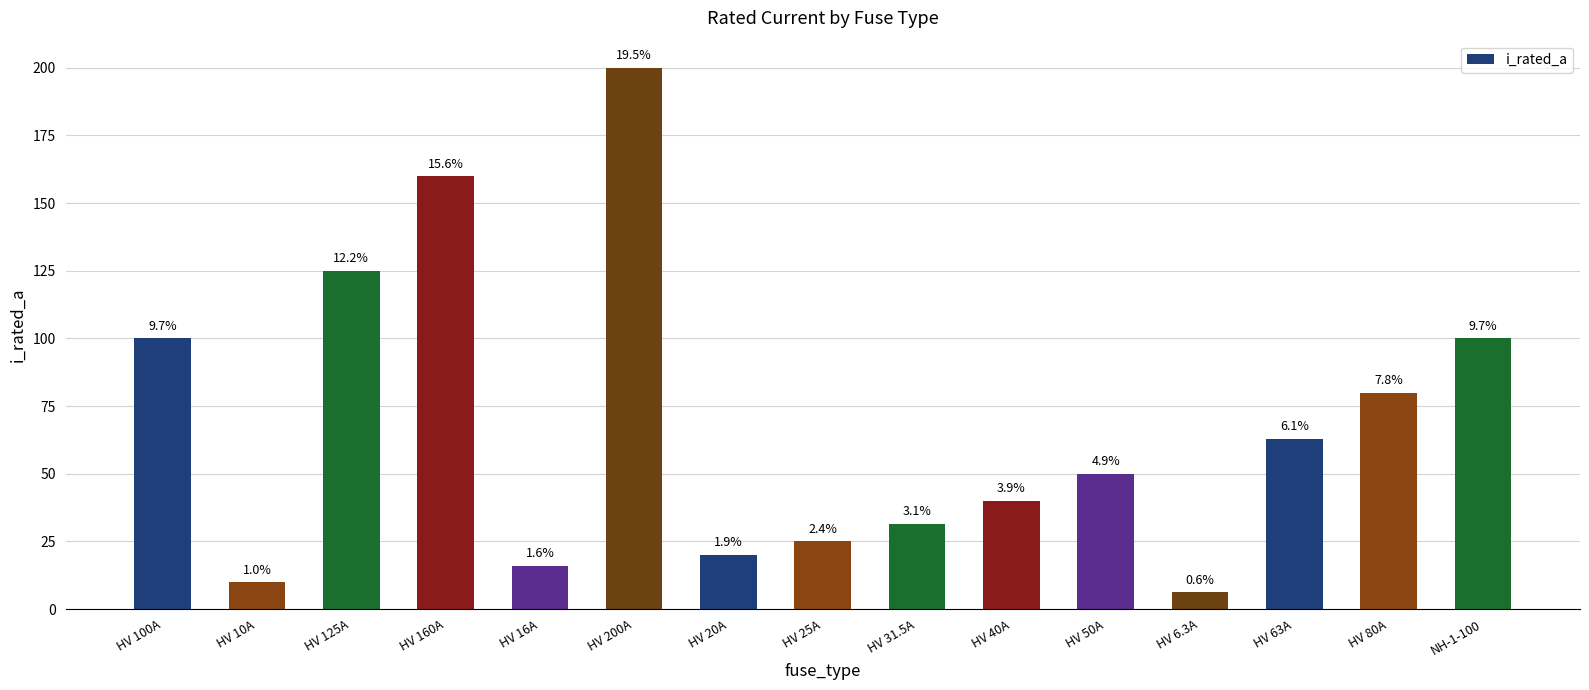

Are the bars horizontal?

No